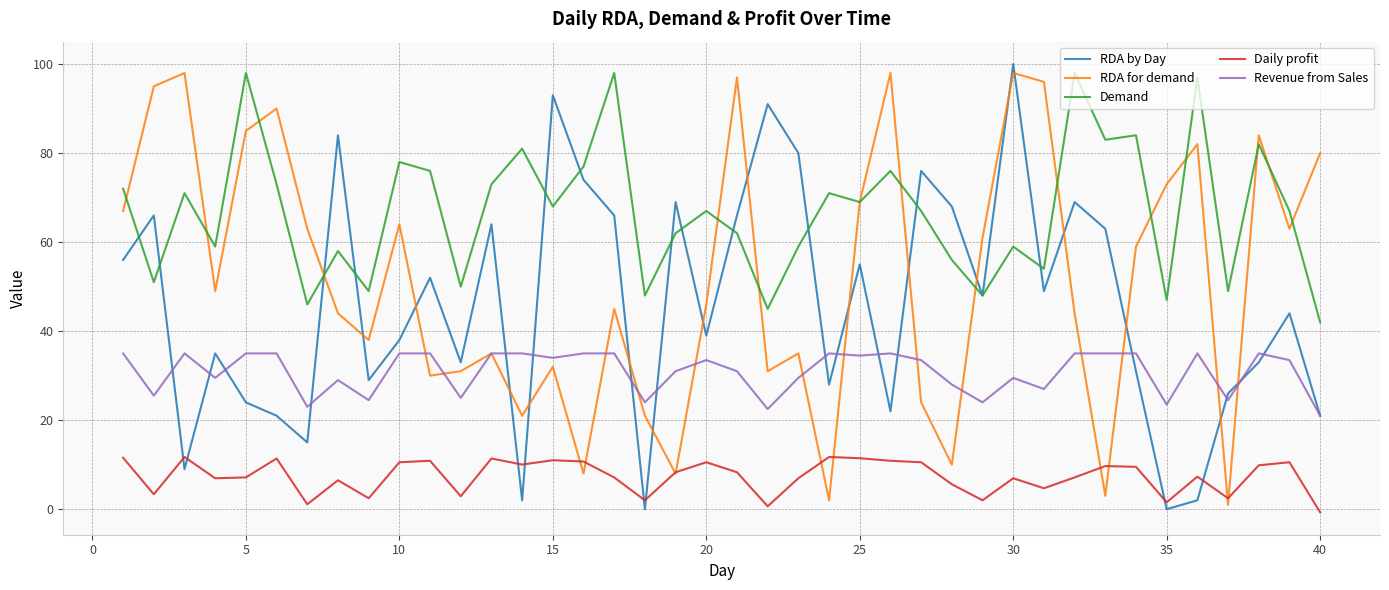

True or false: Daily profit and Revenue from Sales cross at least once.

False